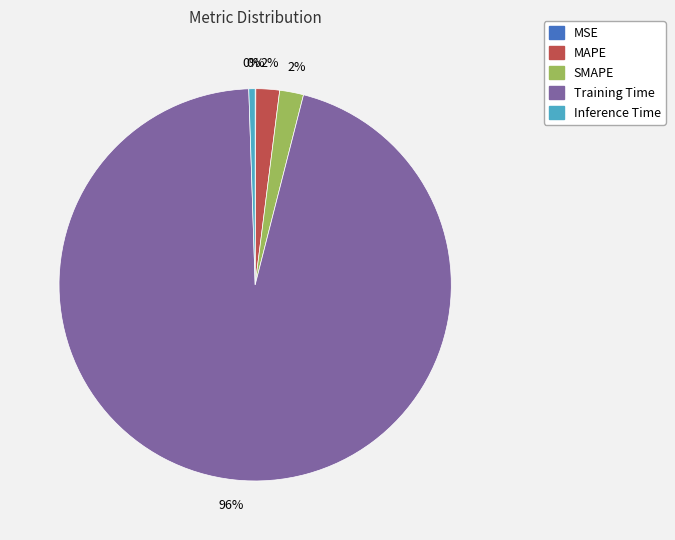

Which category has the smallest portion of the pie?

MSE